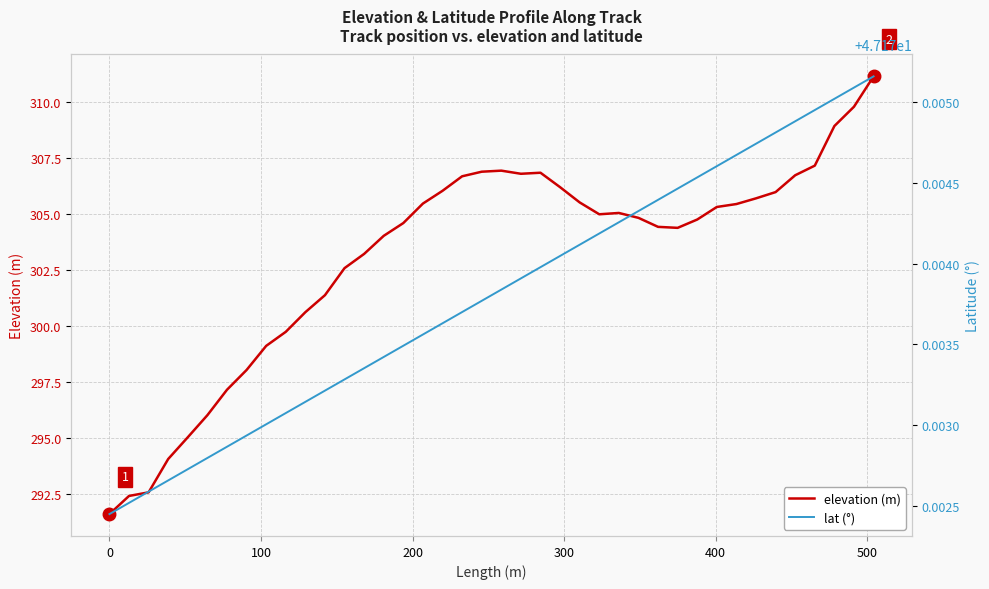

Rank the series by their average value, from lowest to highest.

lat, elevation